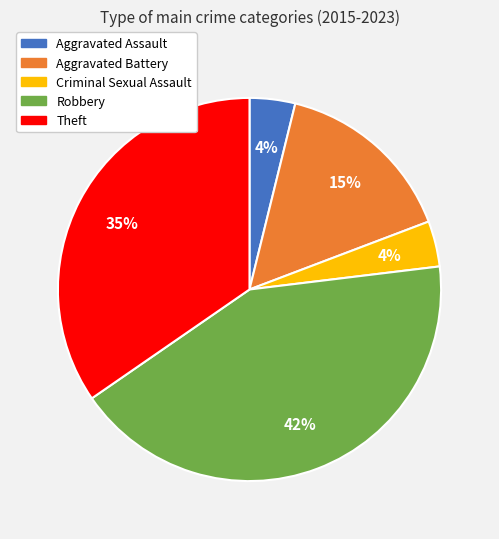

Which category has the biggest portion of the pie?

Robbery